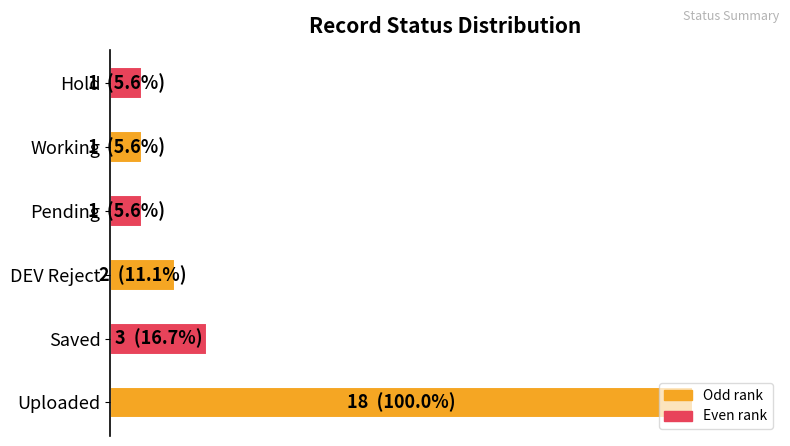

Does the chart contain any negative values?

No